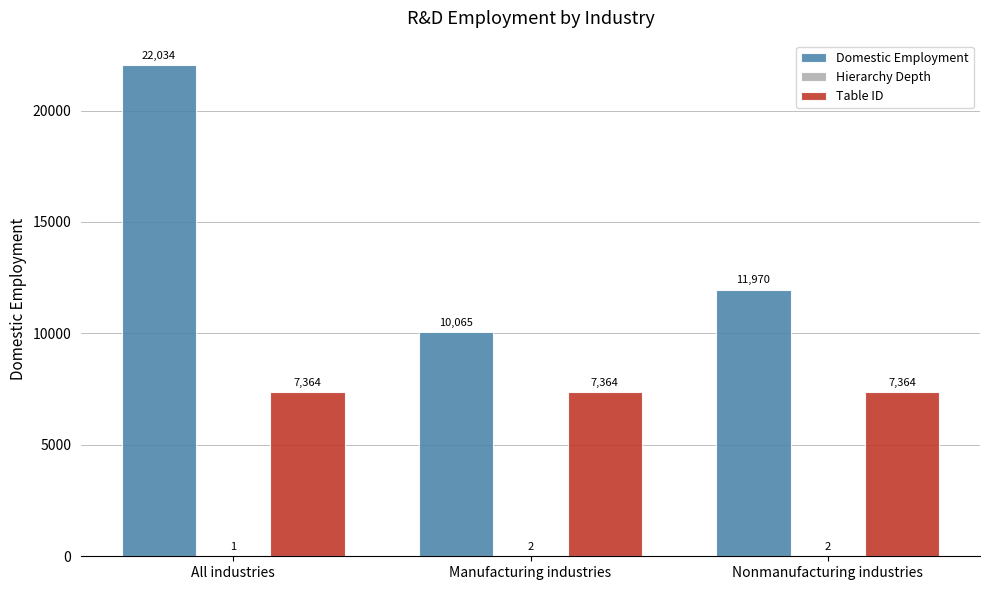

What is the highest value of the Table ID series?

7364